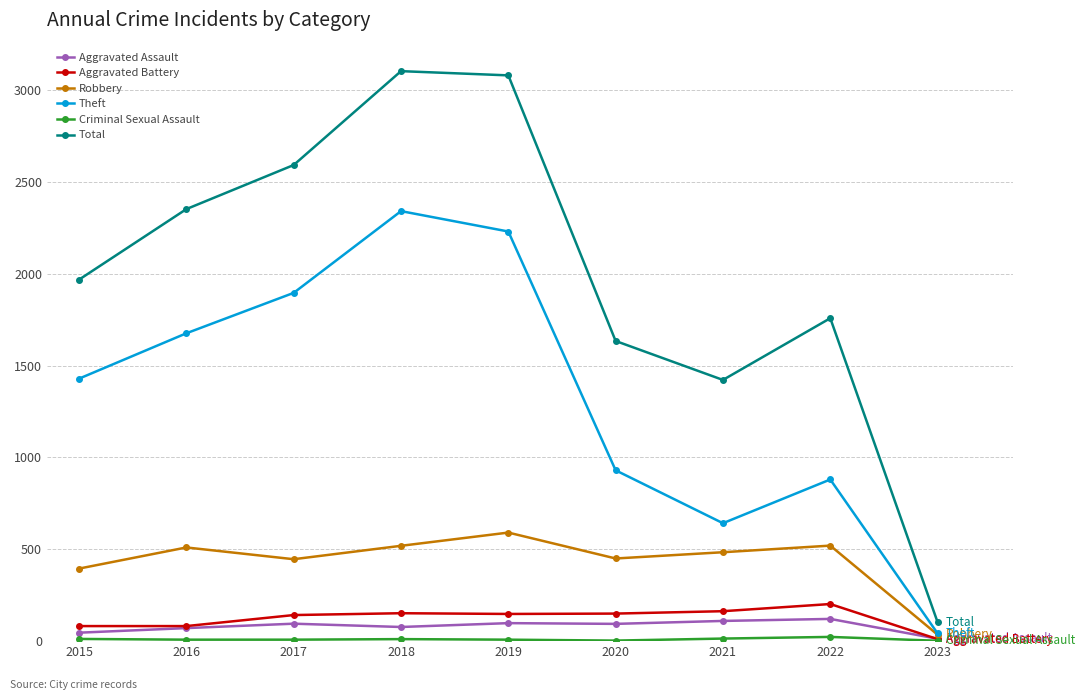

Which series has the largest total across all categories?

Total